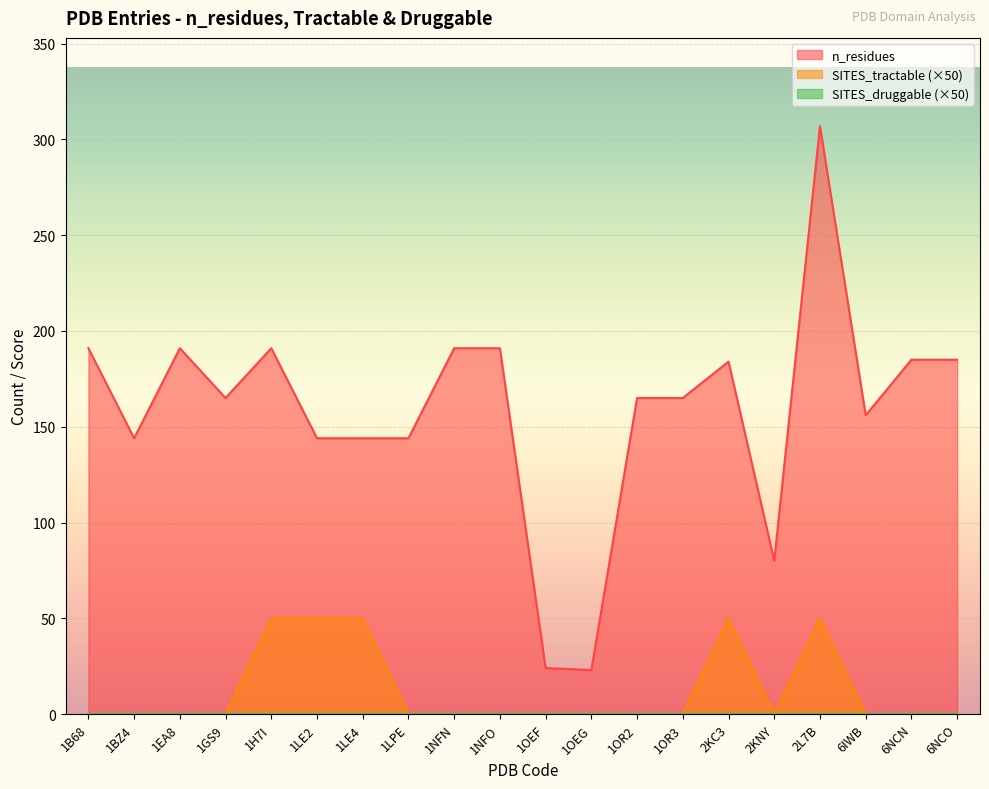

Does the chart display data point markers on the line(s)?

No